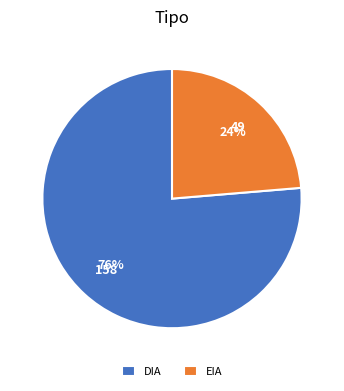

Combined, do EIA and DIA account for over 50%?

Yes